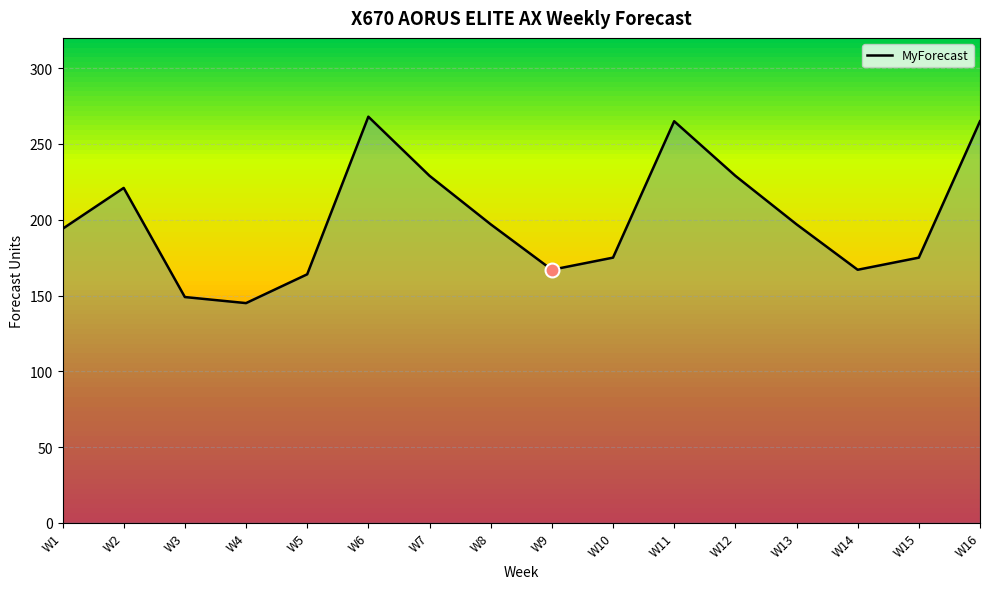

Which has a higher value, W16 or W12?

W16